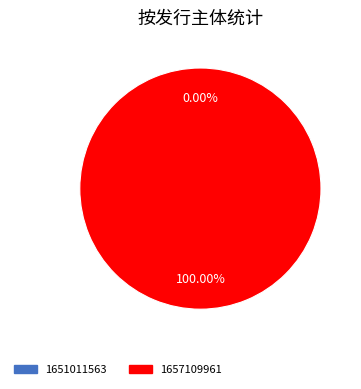

The 1657109961 slice represents 99% of the pie. True or false?

False